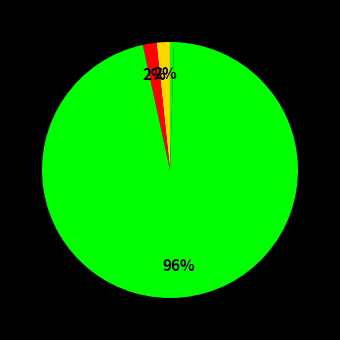

How many slices are in this pie chart?

5